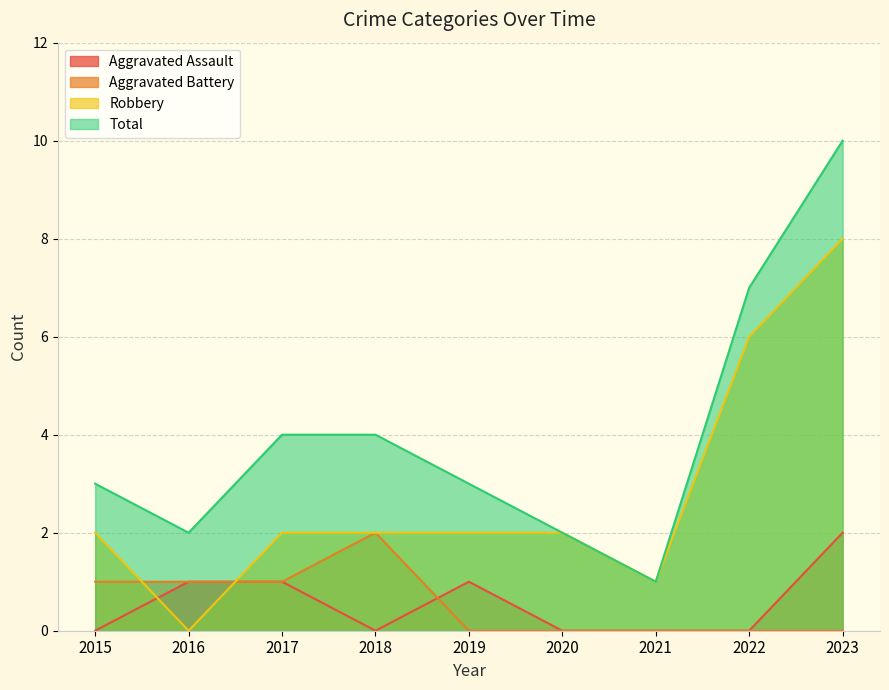

At which label is Aggravated Battery closest to 1?

2015